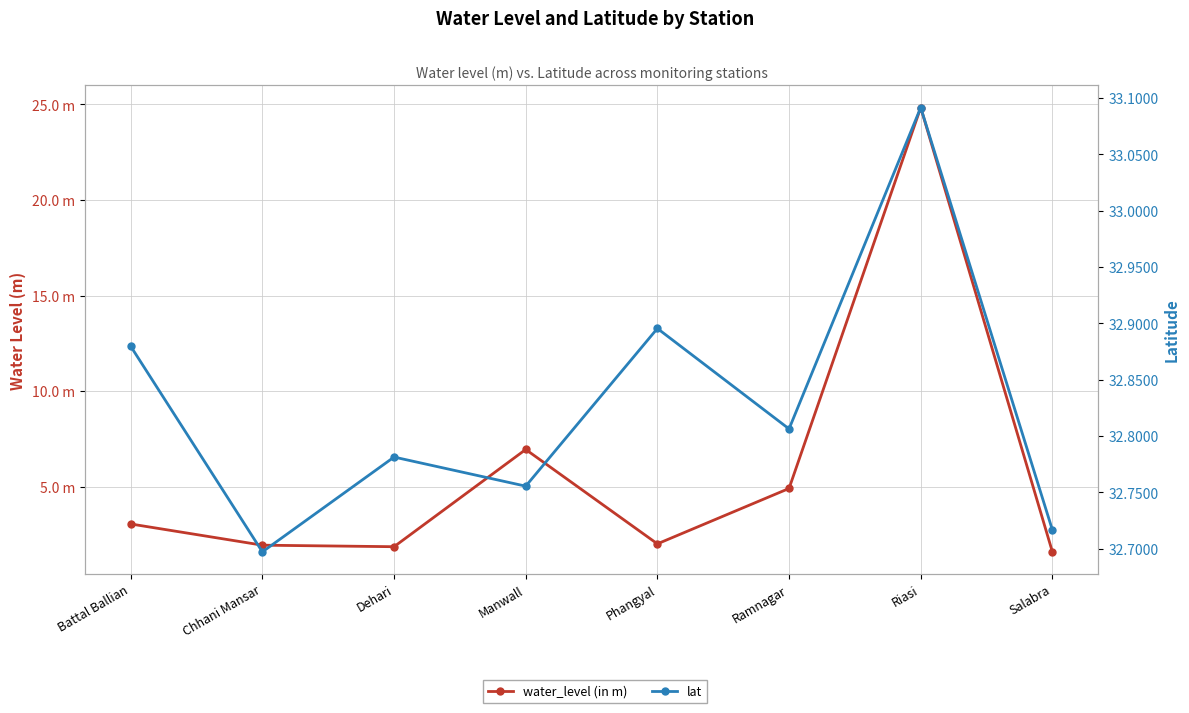

What is the sum of the water_level (in m) values at Phangyal and Battal Ballian?

5.0